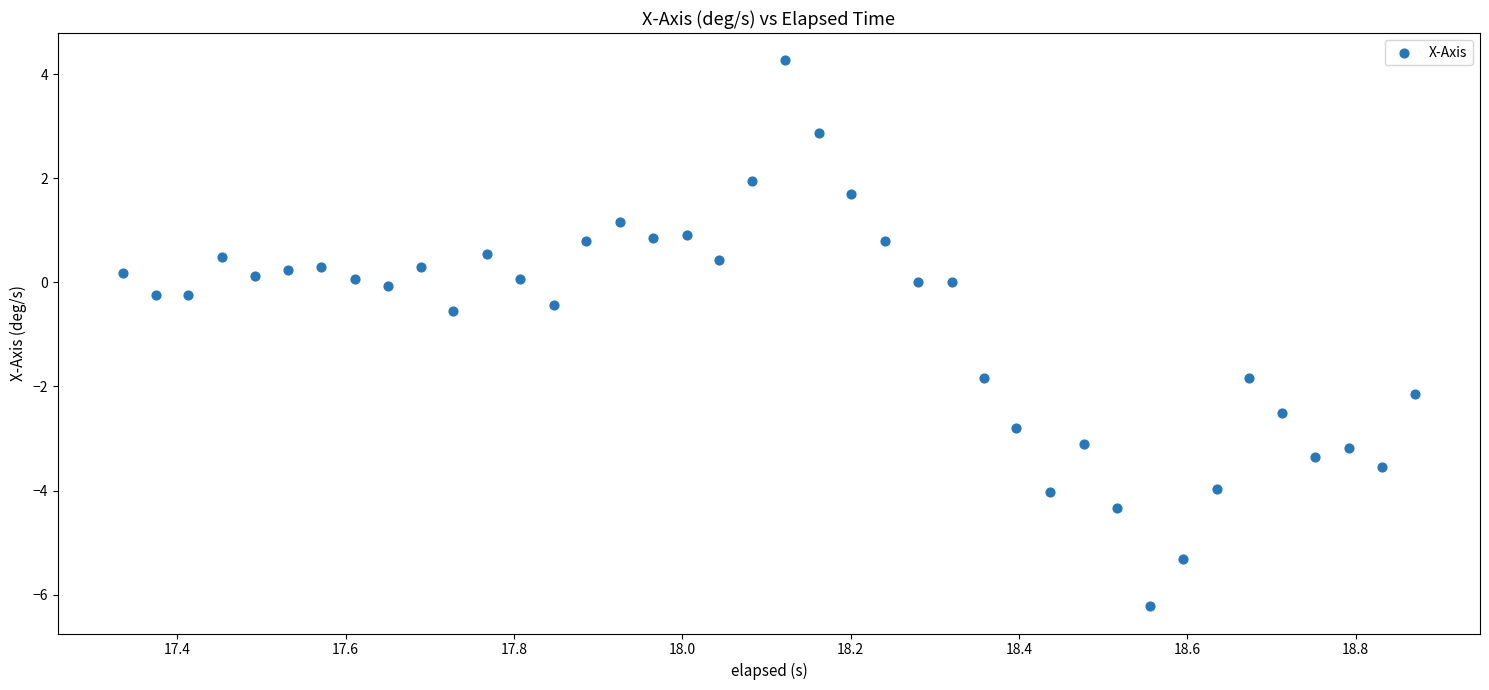

What is the range of Y values (max minus min)?

10.5